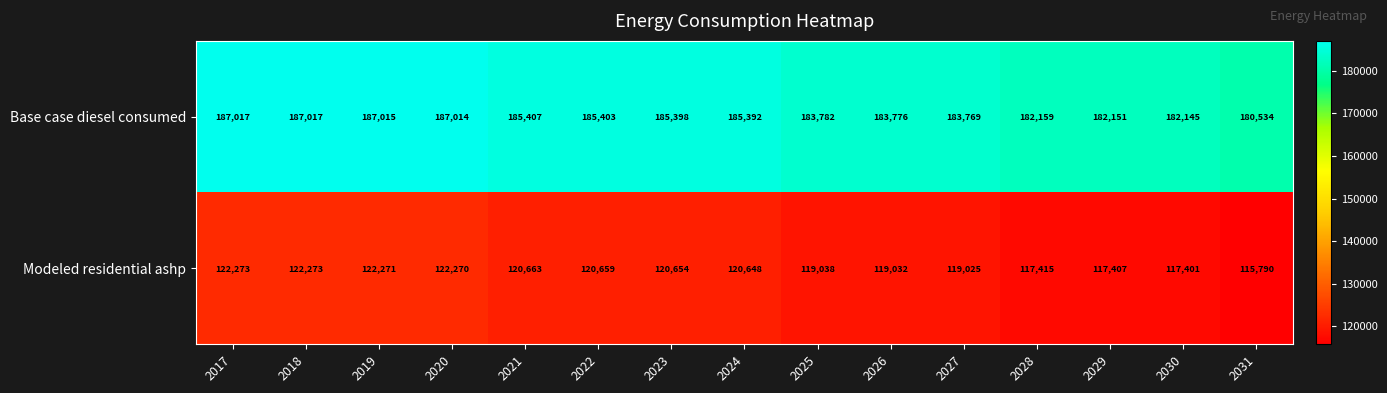

Is it true that Base case diesel consumed equals 259668 at 2025?

False